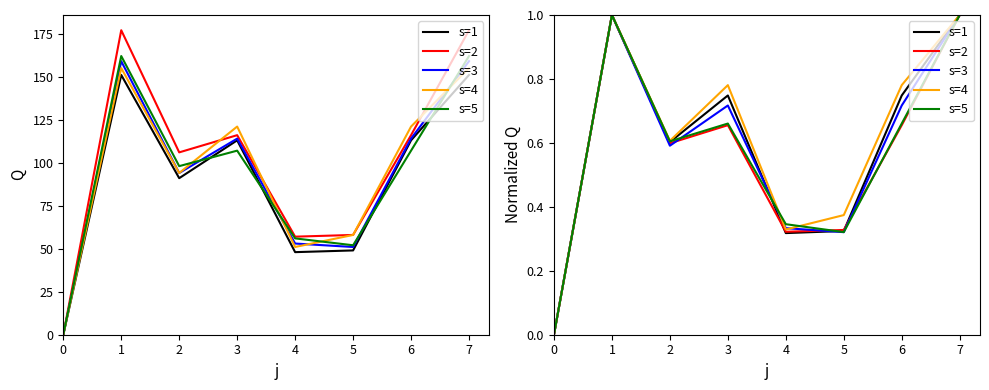

How many times do s=4 and s=5 cross each other?

2